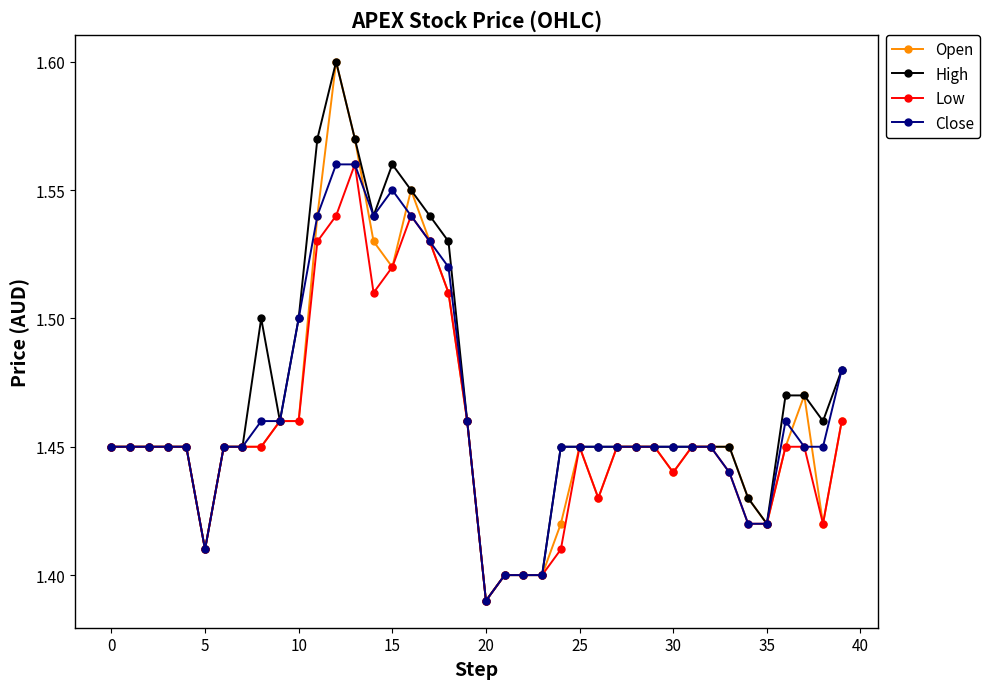

At how many categories does at least one series exceed 1?

40